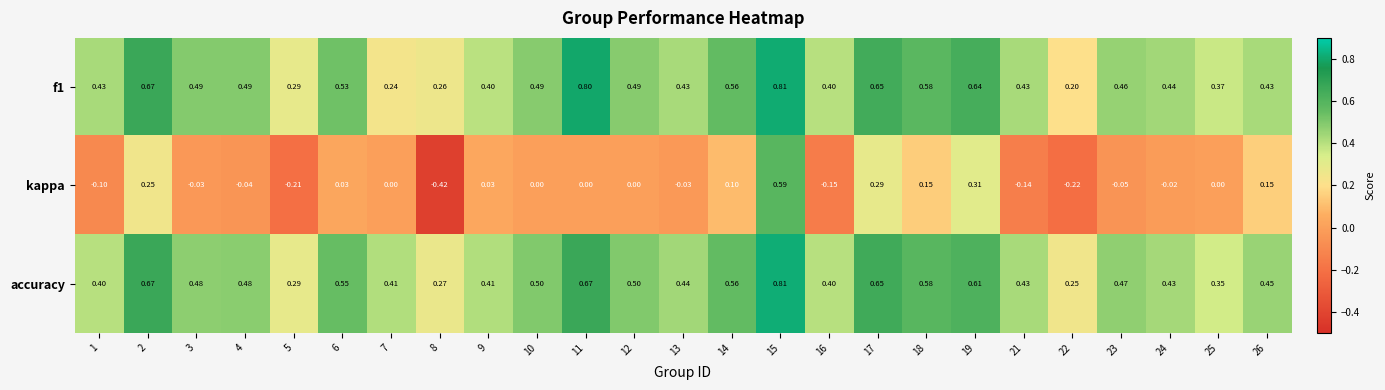

Between 4 and 17, which series saw the biggest shift?

kappa